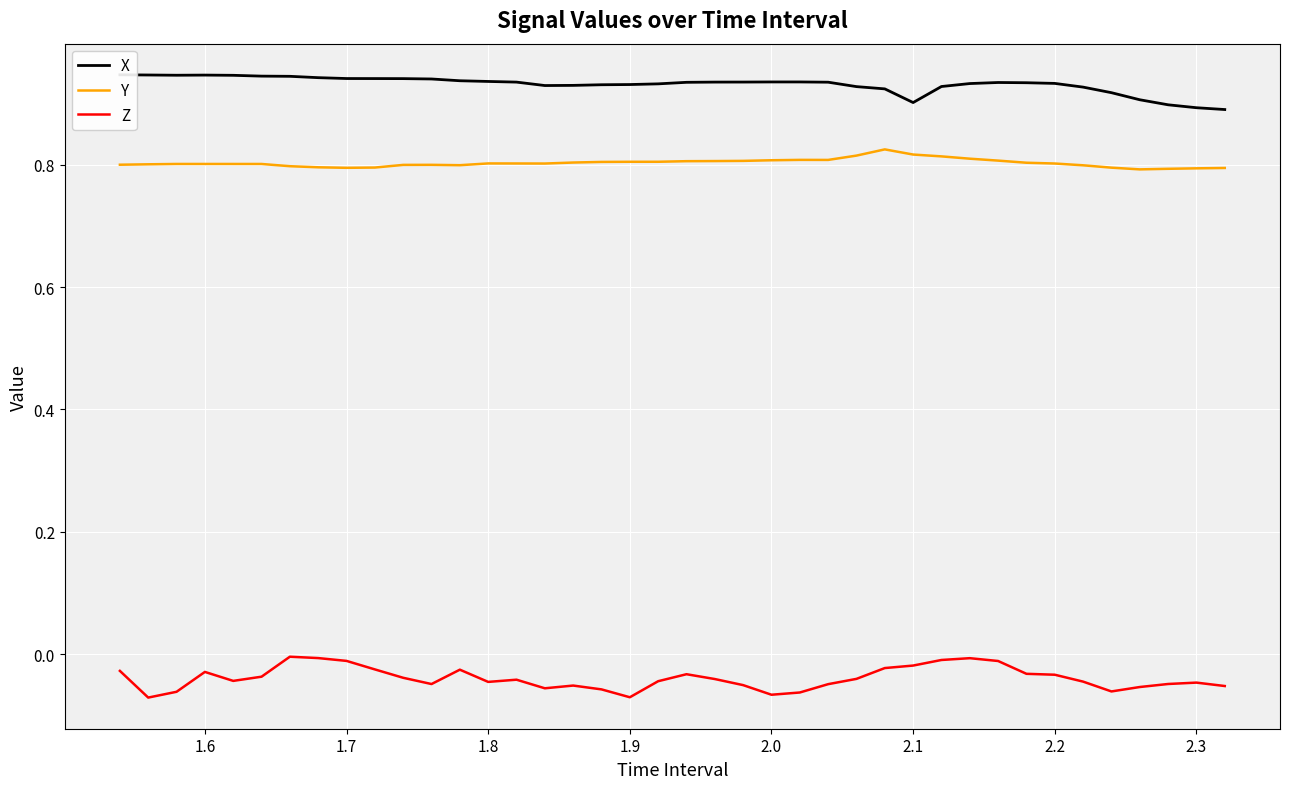

True or false: Z and Y intersect in this chart.

False